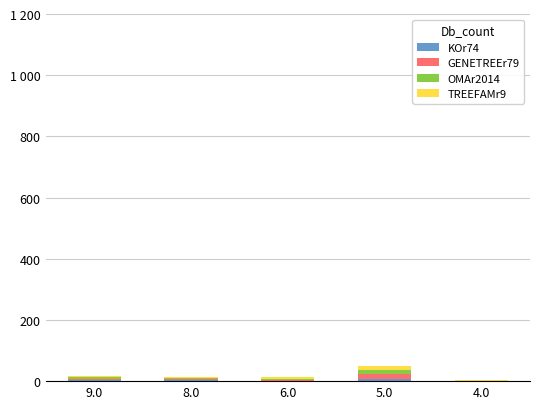

At which category is the sum across all series the highest?

5.0